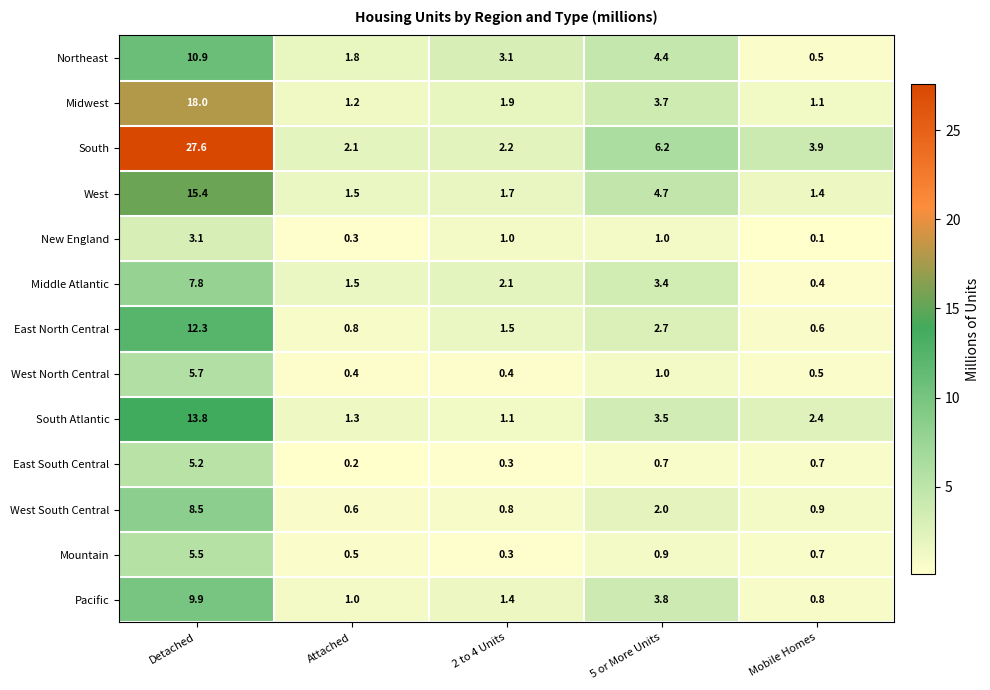

What is the difference between the Northeast values at Mobile Homes and 2 to 4 Units?

2.6